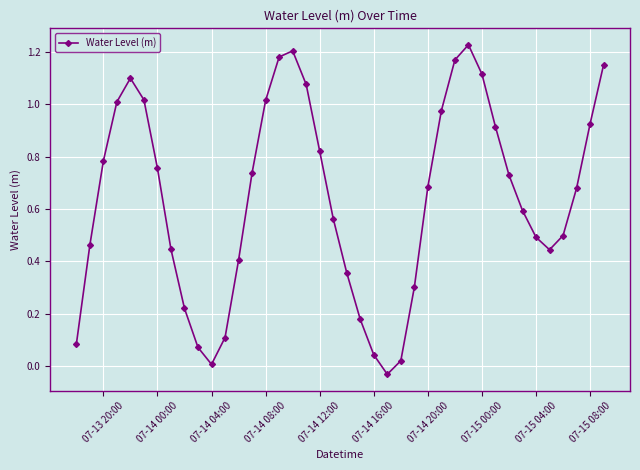

What is the difference between the maximum and minimum values?

1.3